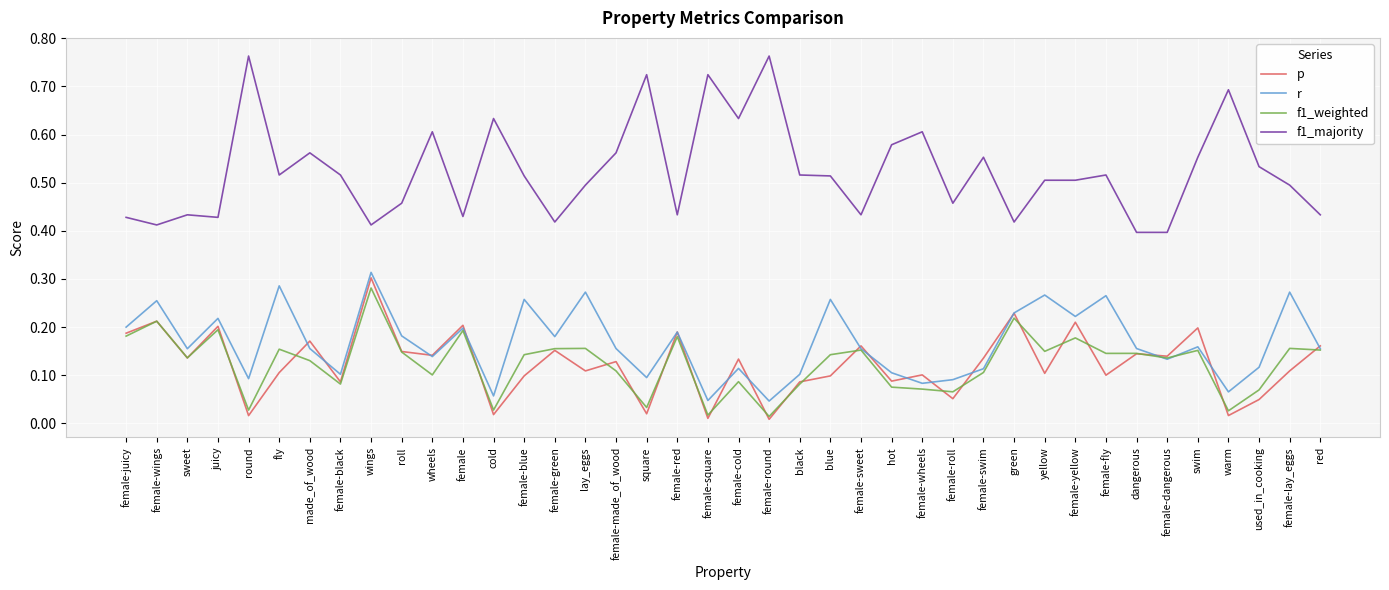

True or false: r has a value of 0.0 at cold.

False